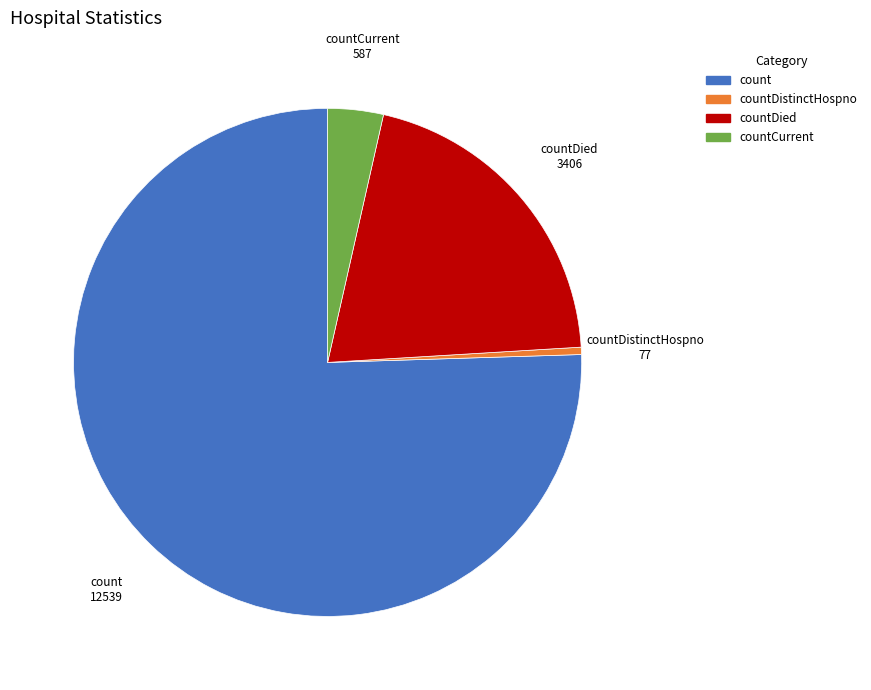

Which slice is the largest?

count